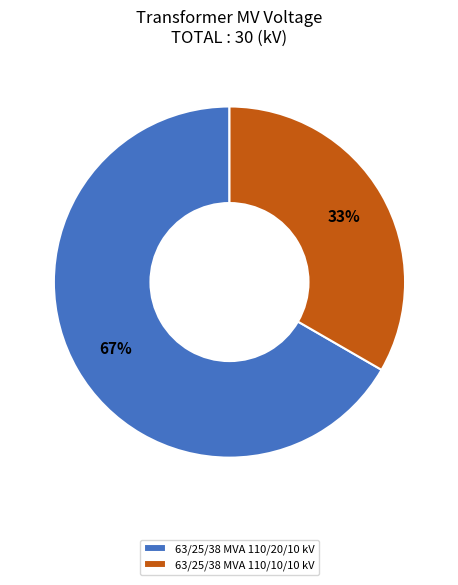

Is 63/25/38 MVA 110/20/10 kV the majority of the pie?

Yes